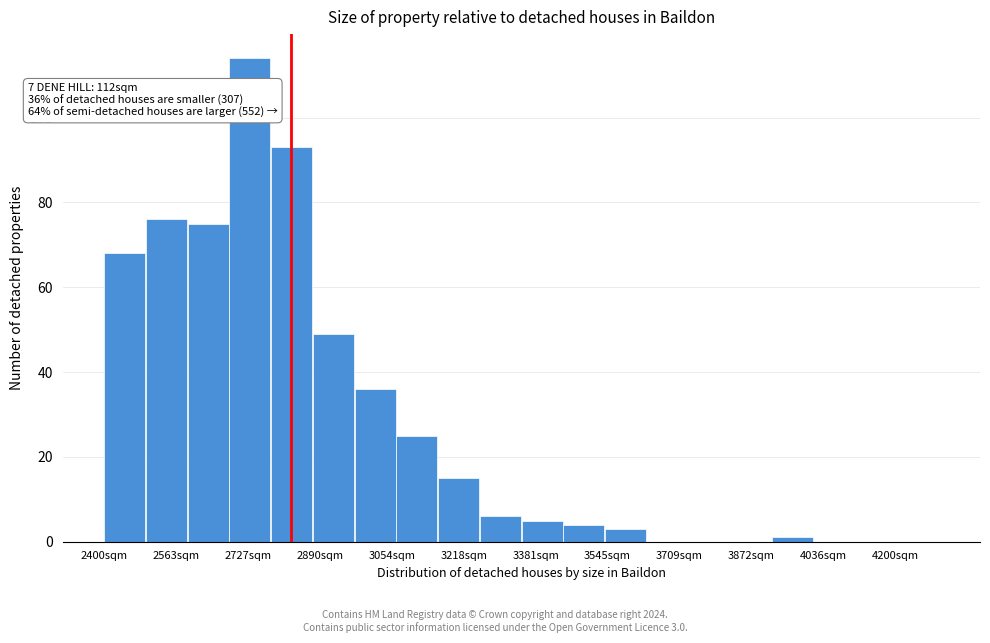

Which range on the x-axis has the tallest bar?

2685 to 2780